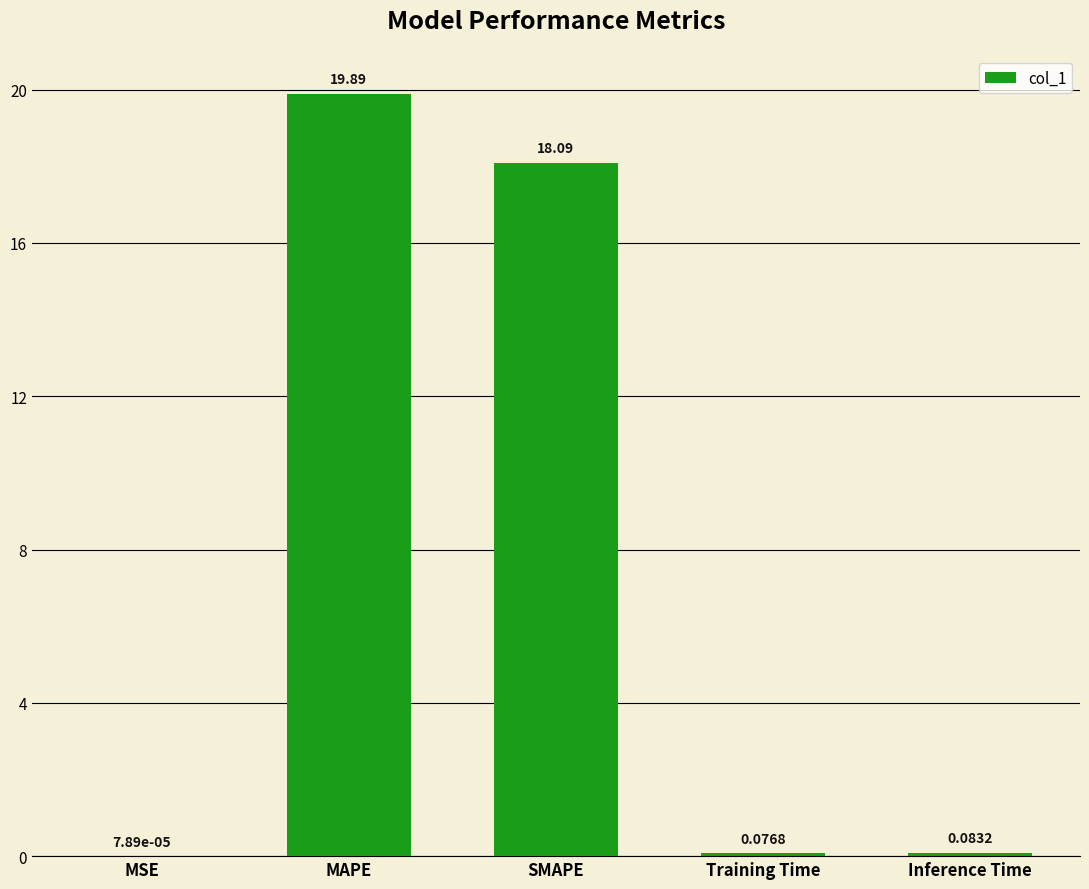

Which label corresponds to the largest value in the chart?

MAPE